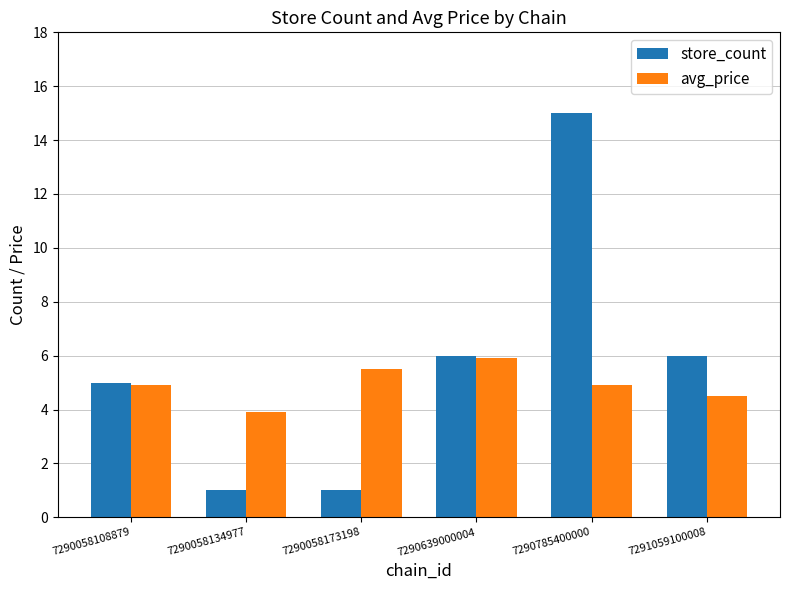

What is the difference between the highest and lowest values at 7291059100008?

1.5